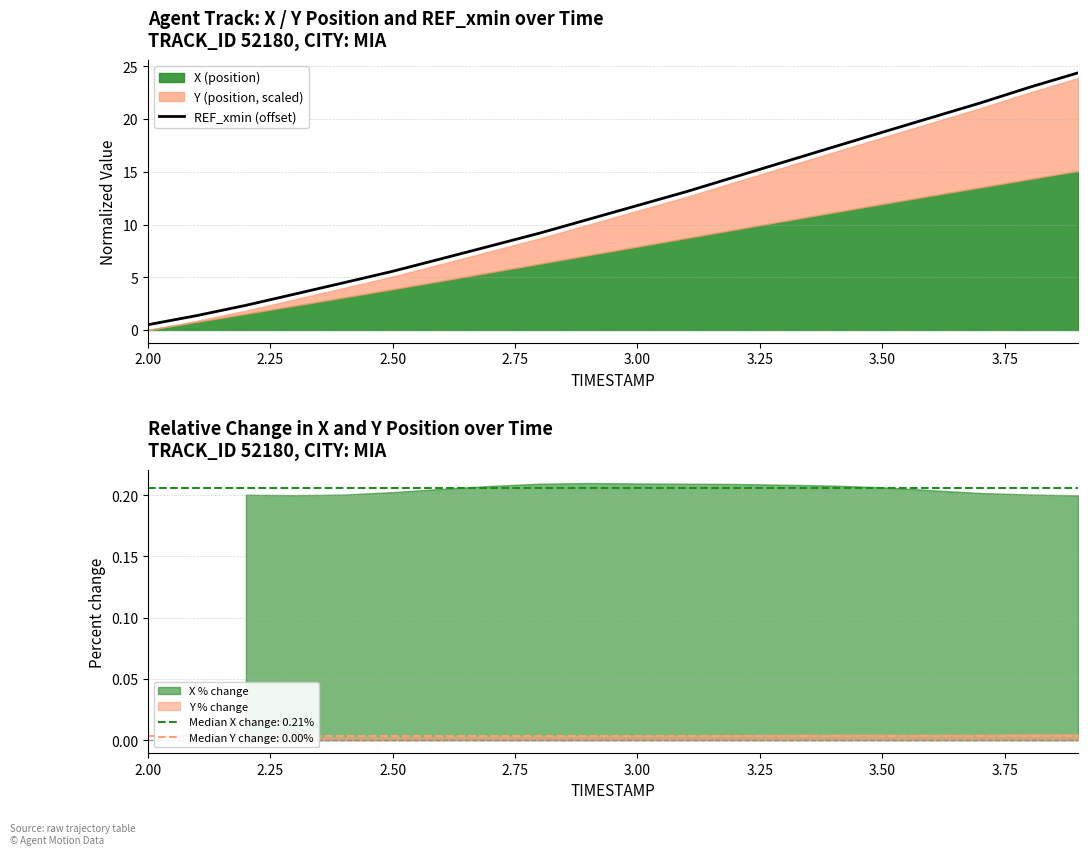

How many data points are above 11?

10